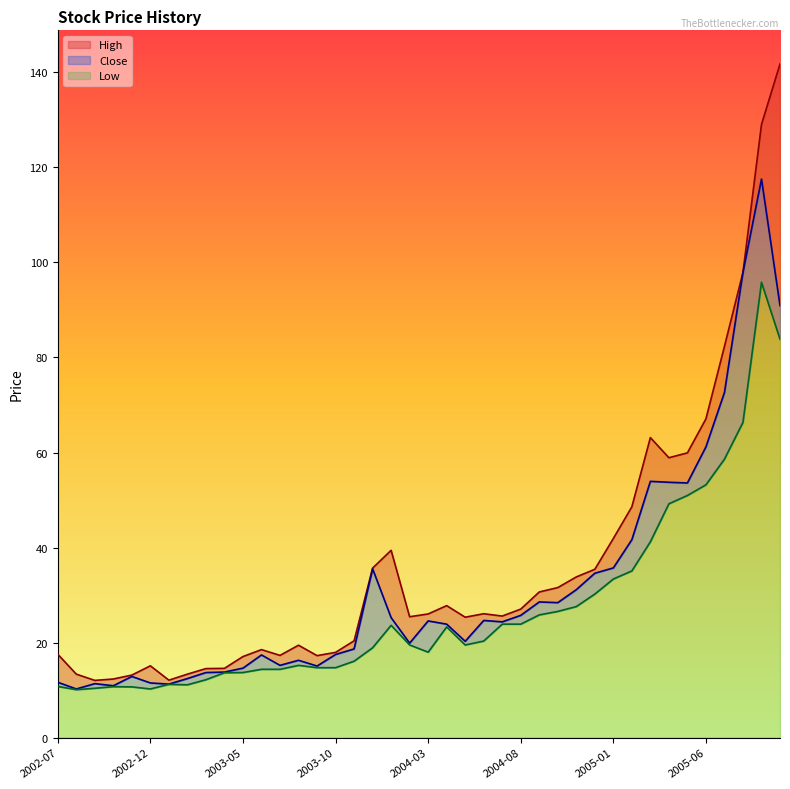

Which series changed the most between 2004-06 and 2005-10?

High